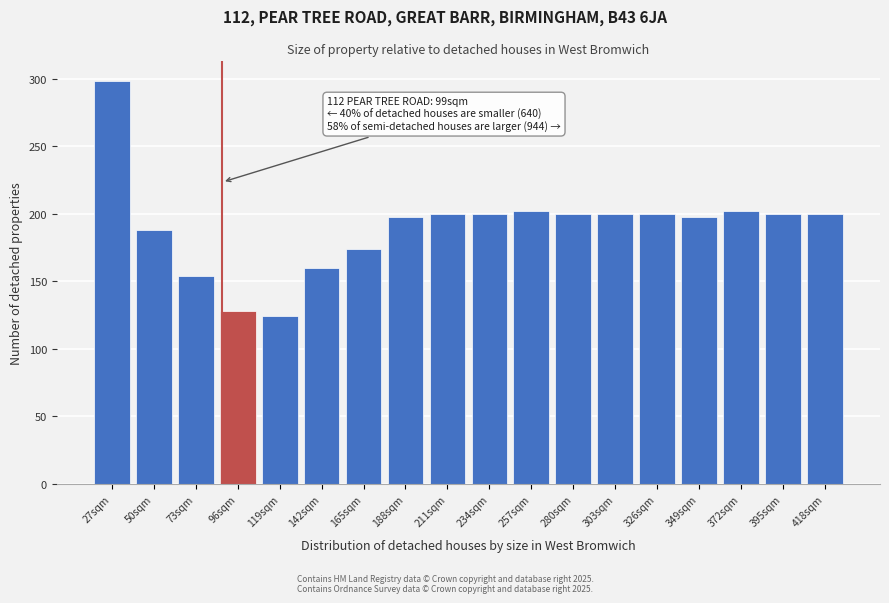

Reading right to left, list all the values displayed in this chart.

418sqm=200	395sqm=200	372sqm=202	349sqm=198	326sqm=200	303sqm=200	280sqm=200	257sqm=202	234sqm=200	211sqm=200	188sqm=198	165sqm=174	142sqm=160	119sqm=124	96sqm=128	73sqm=154	50sqm=188	27sqm=298